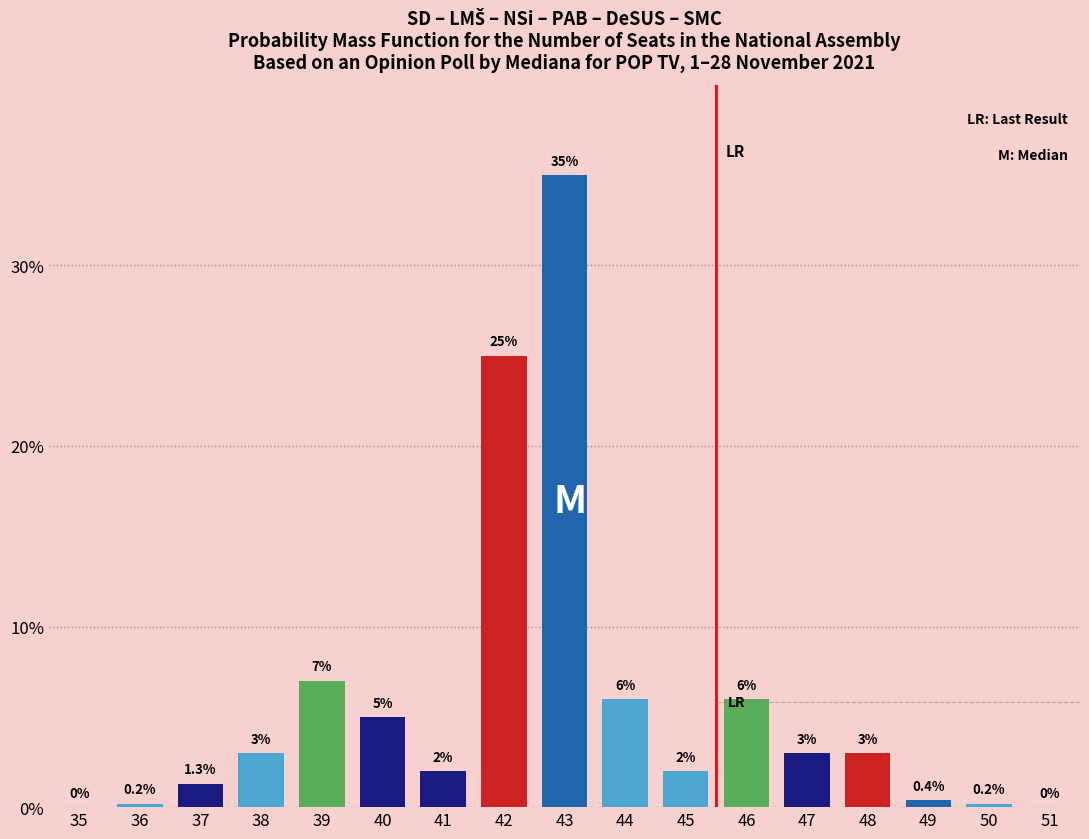

Reading right to left, what are all the values shown in this chart?

51=0.0	50=0.2	49=0.4	48=3.0	47=3.0	46=6.0	45=2.0	44=6.0	43=35.0	42=25.0	41=2.0	40=5.0	39=7.0	38=3.0	37=1.3	36=0.2	35=0.0